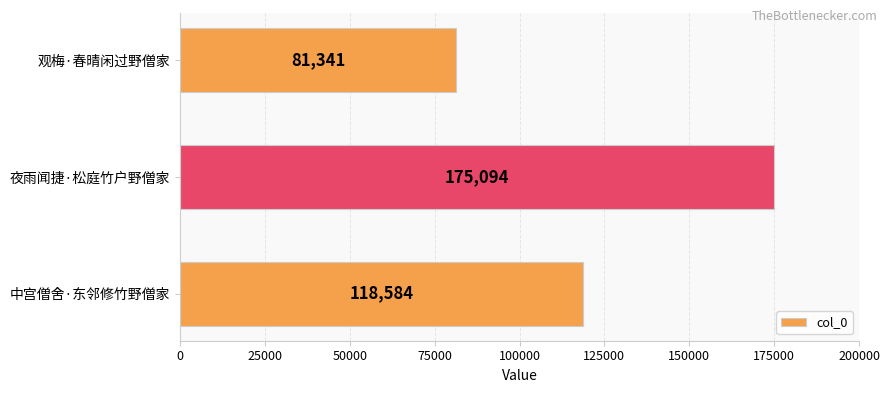

What position from the bottom is 夜雨闻捷·松庭竹户野僧家?

2